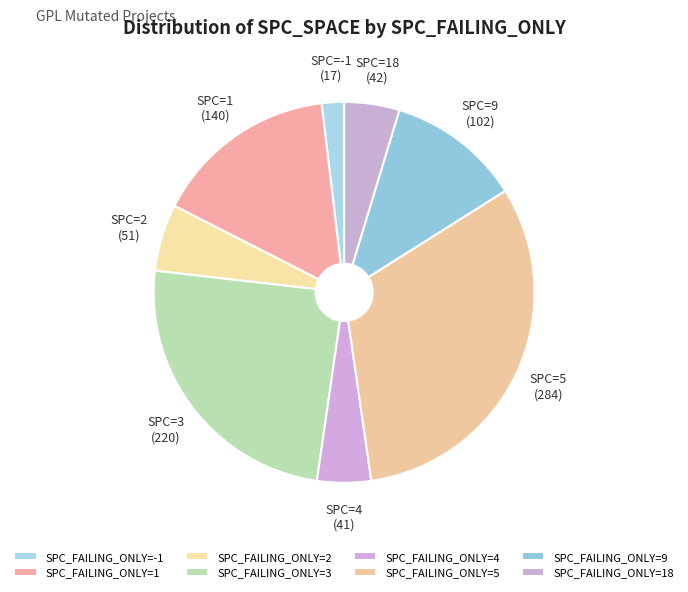

How many slices are in this pie chart?

8